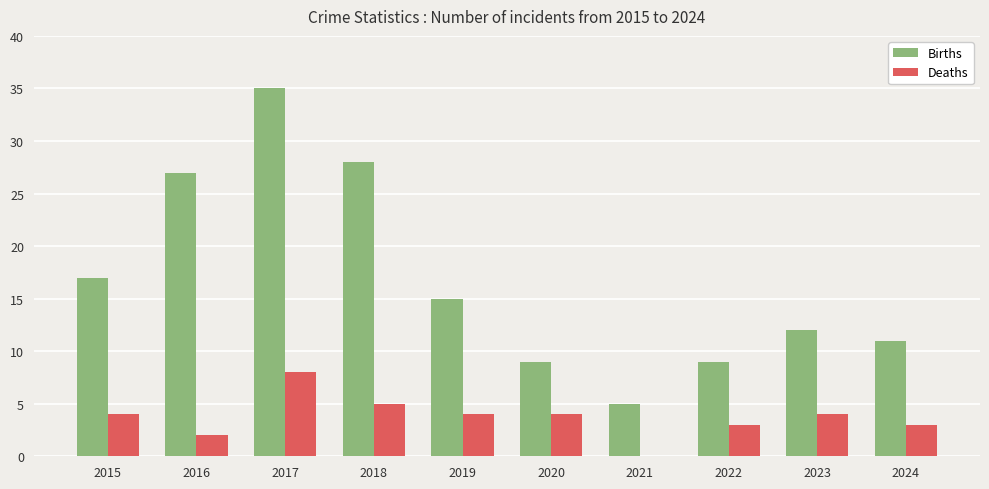

At which category is the sum across all series the highest?

2017